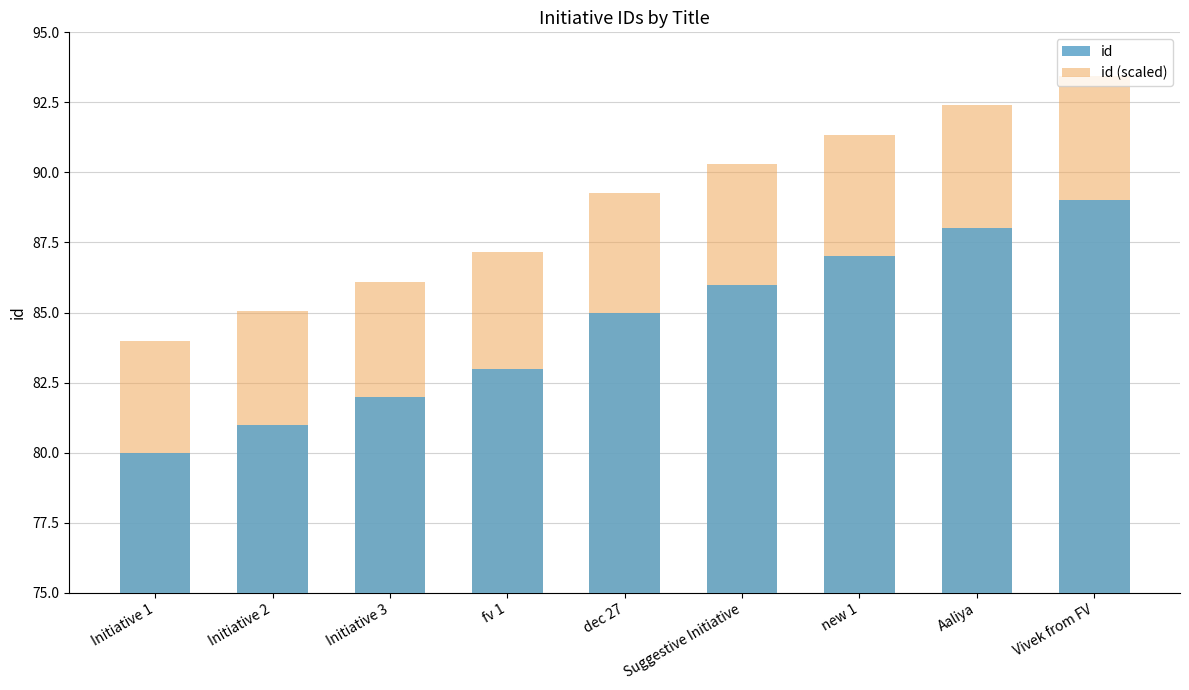

How many series are shown in this chart?

2